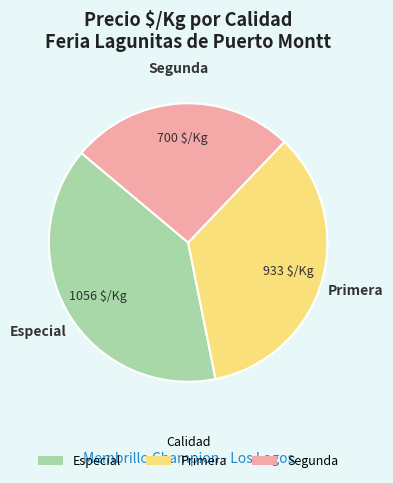

Combined, do Segunda and Especial account for over 50%?

Yes